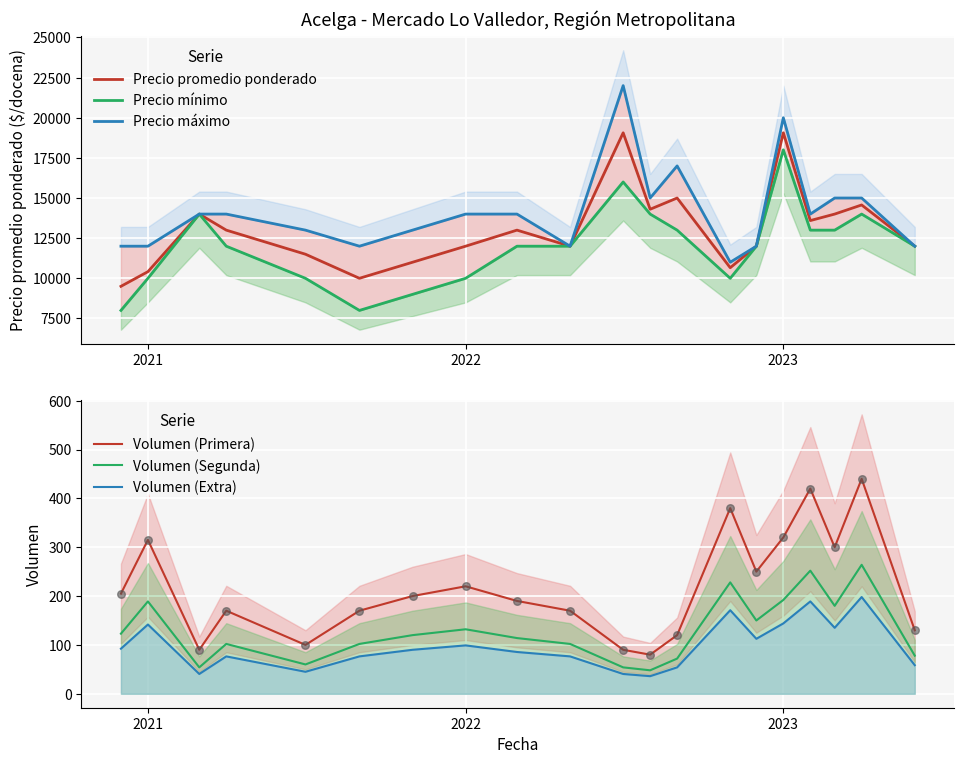

What are all the series names shown in the legend?

Precio promedio ponderado, Precio mínimo, Precio máximo, Volumen (Primera), Volumen (Segunda), Volumen (Extra)